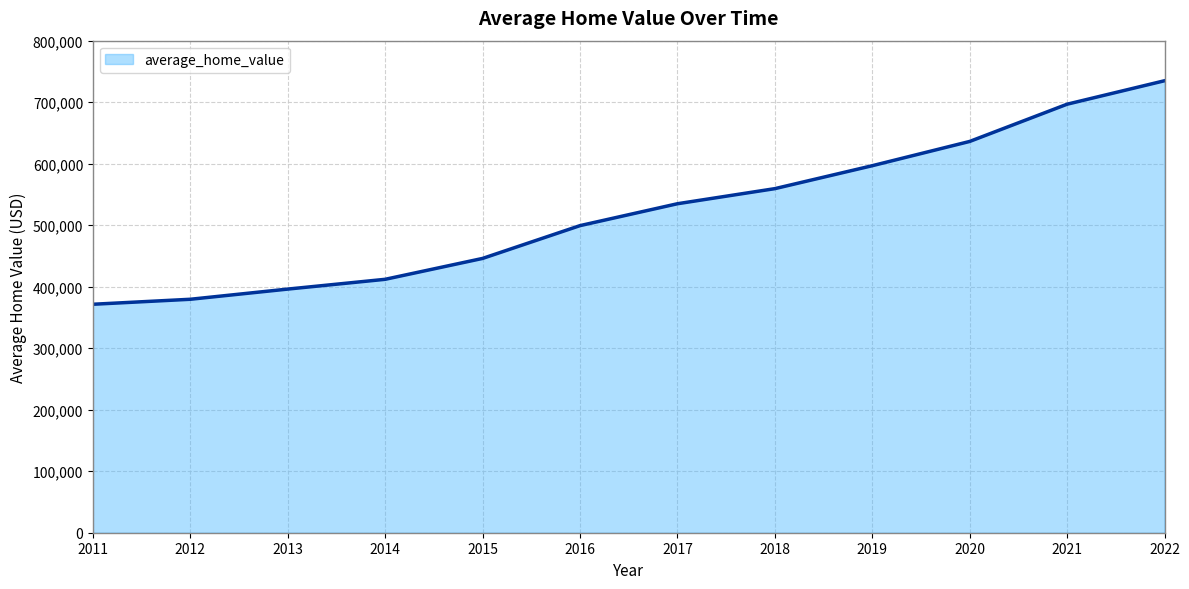

Rank the categories by value from highest to lowest.

2022, 2021, 2020, 2019, 2018, 2017, 2016, 2015, 2014, 2013, 2012, 2011